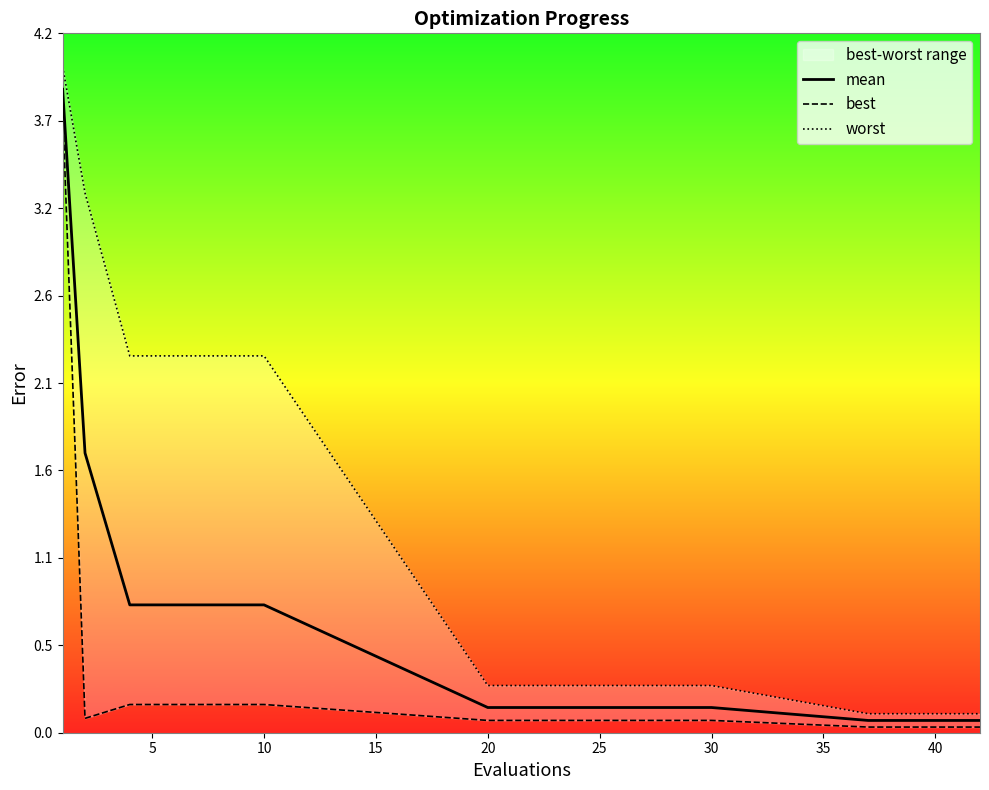

Does the chart display data point markers on the line(s)?

No